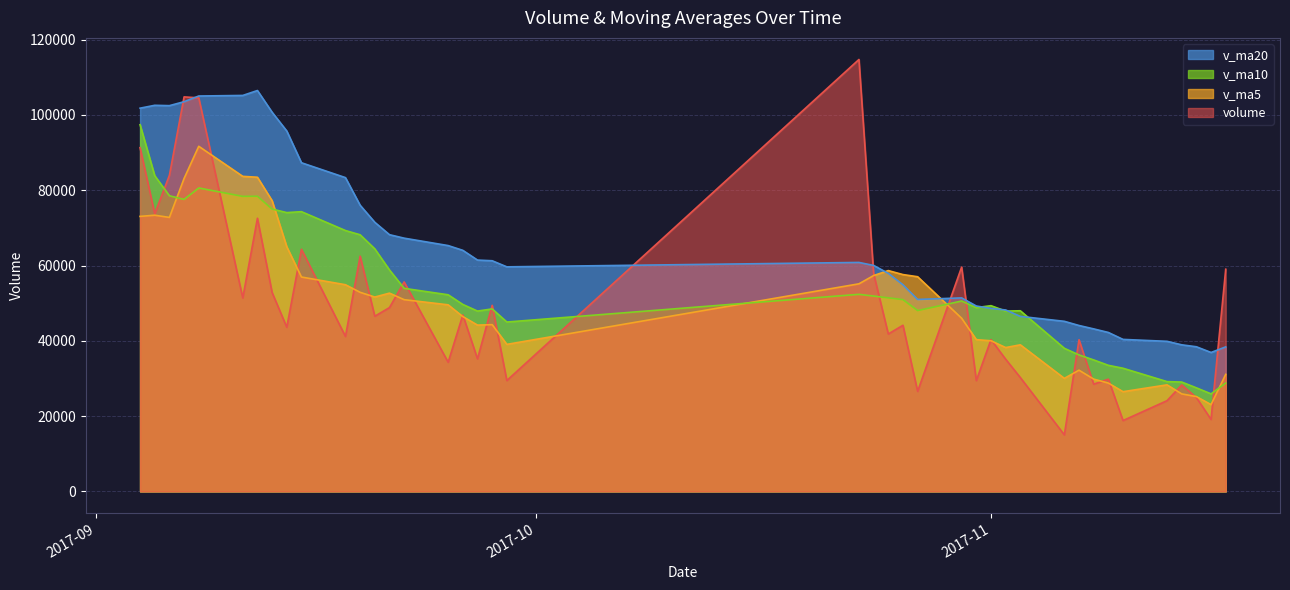

True or false: v_ma10 and volume intersect in this chart.

True